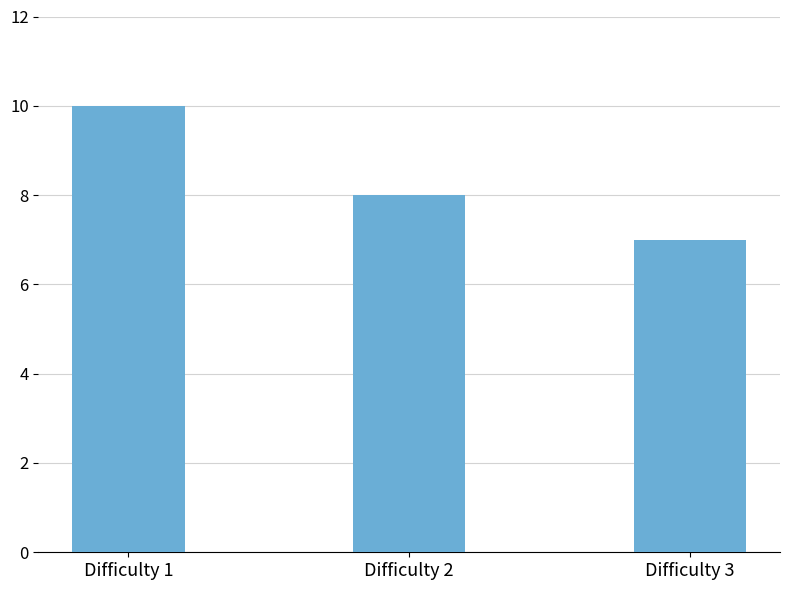

At which label is the value closest to 8?

Difficulty 2